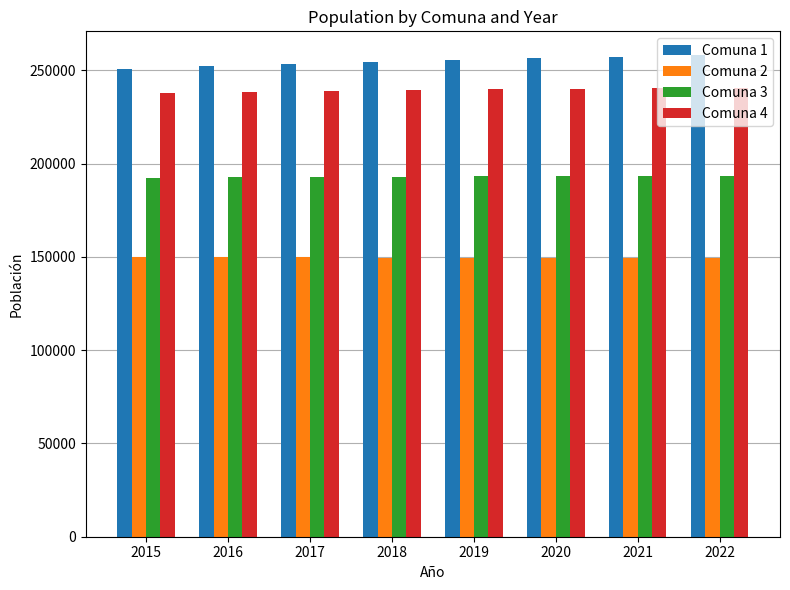

True or false: Comuna 1 has a value of 103066 at 2018.

False